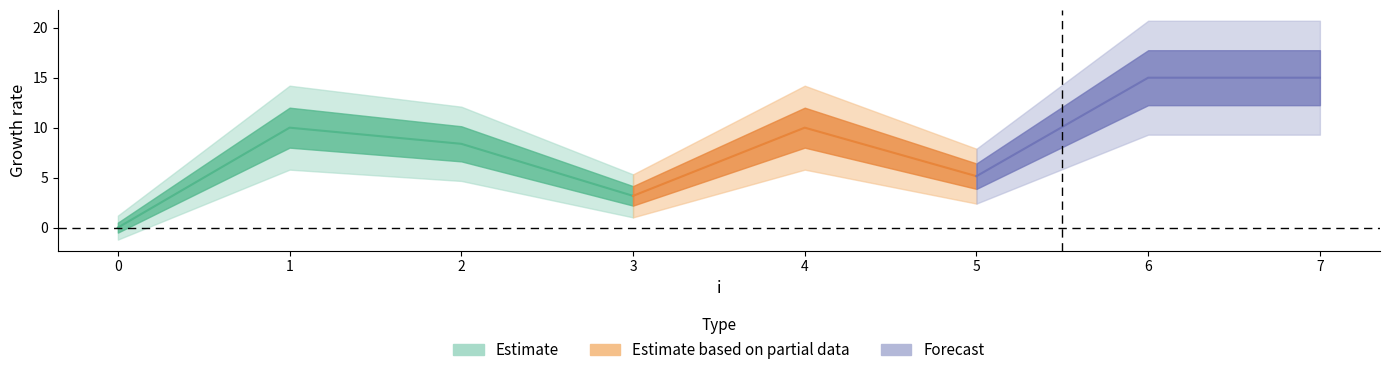

How many interior local peaks (higher than both neighbors) does the data have?

2